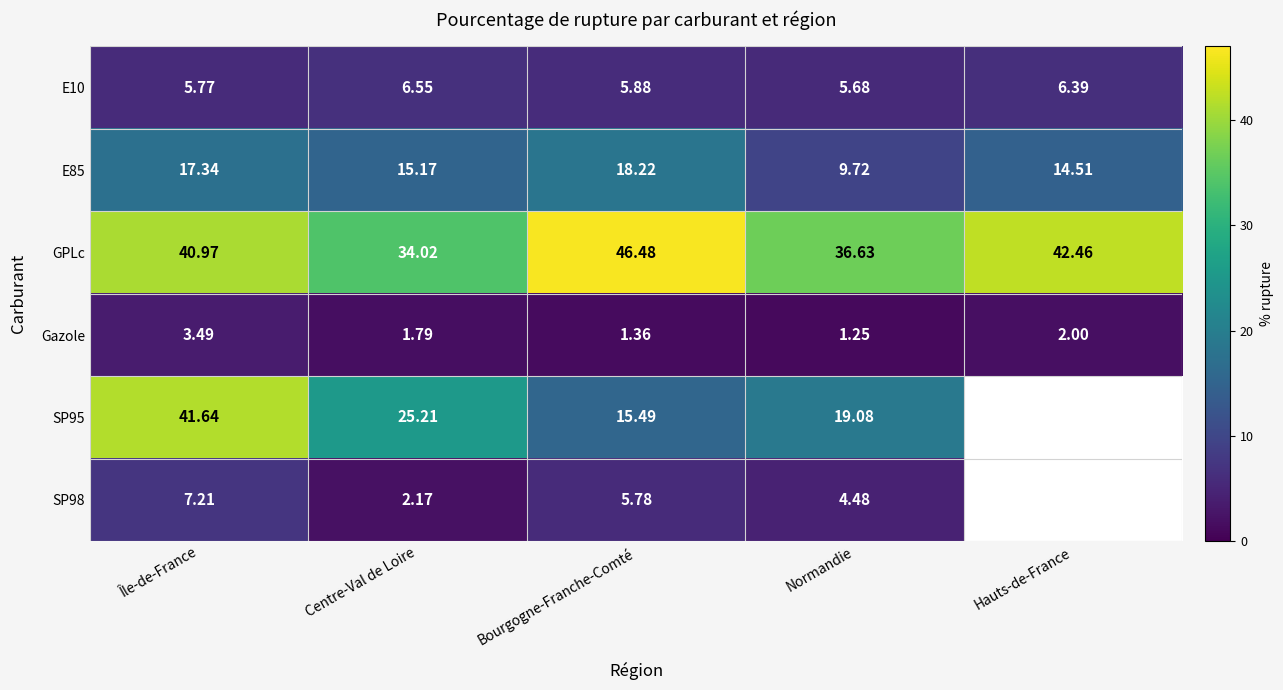

What is the sum of the Gazole values at Île-de-France and Hauts-de-France?

5.5